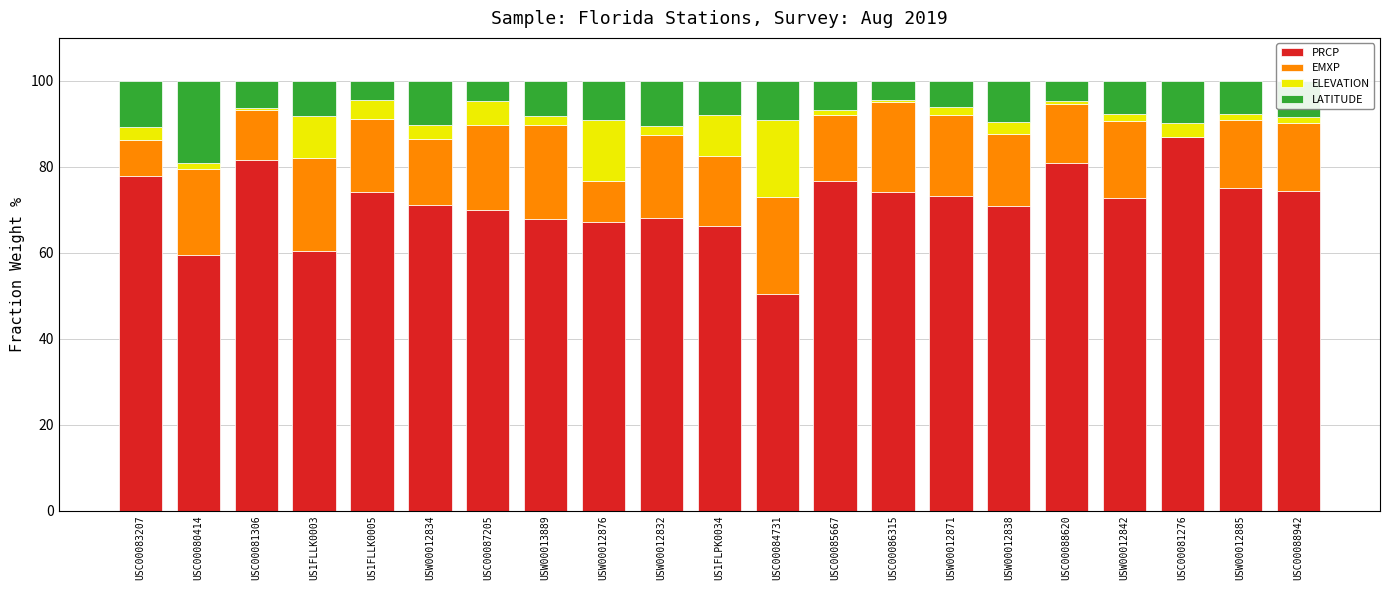

Is it true that PRCP equals 69.9 at USC00087205?

True